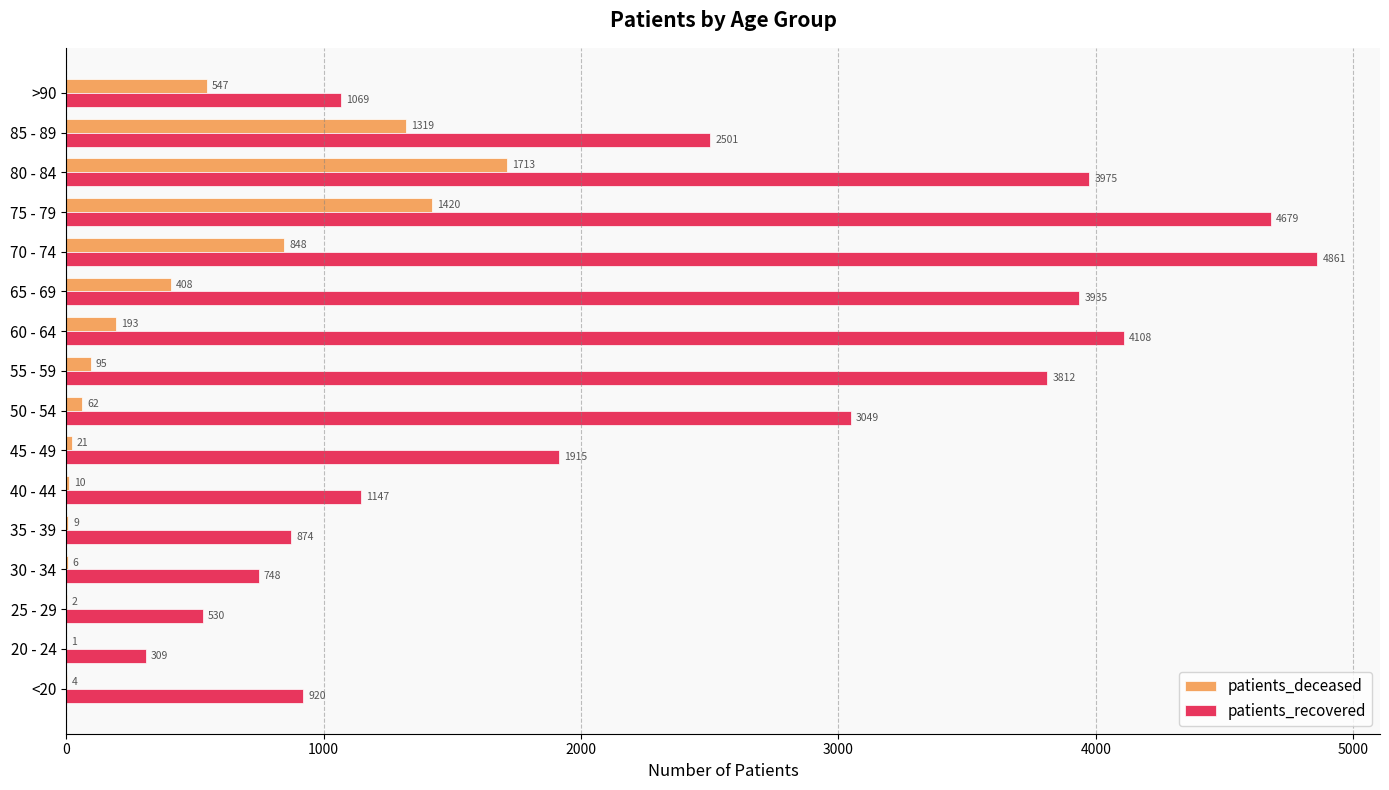

The patients_recovered series shows 4400 at 85 - 89. True or false?

False